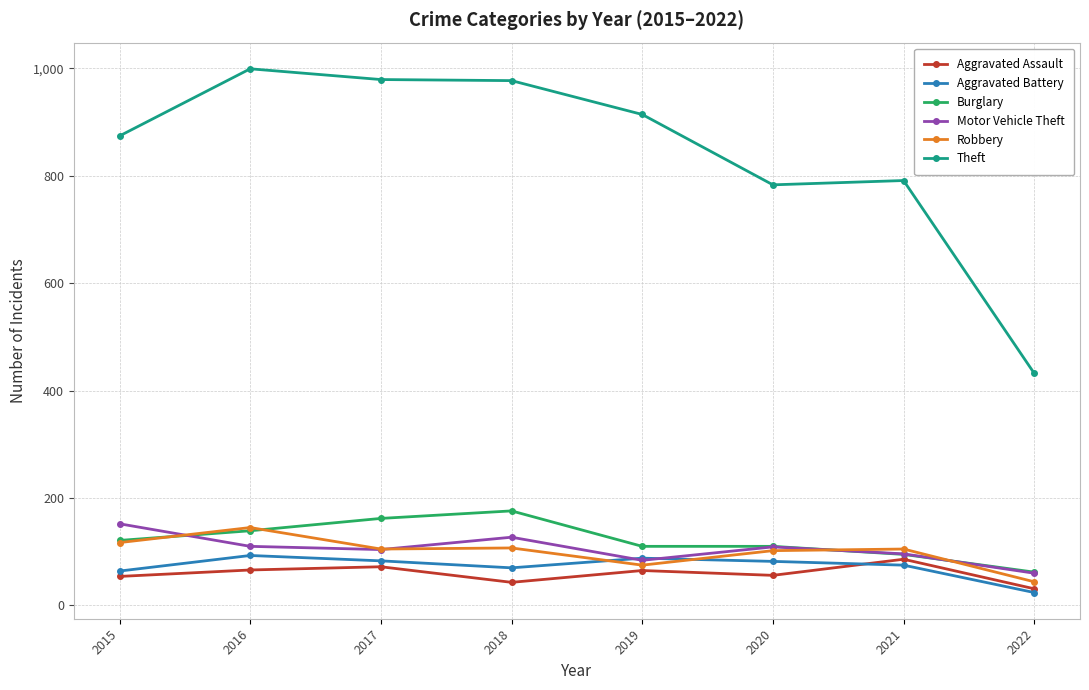

Which series has the widest spread of values?

Theft